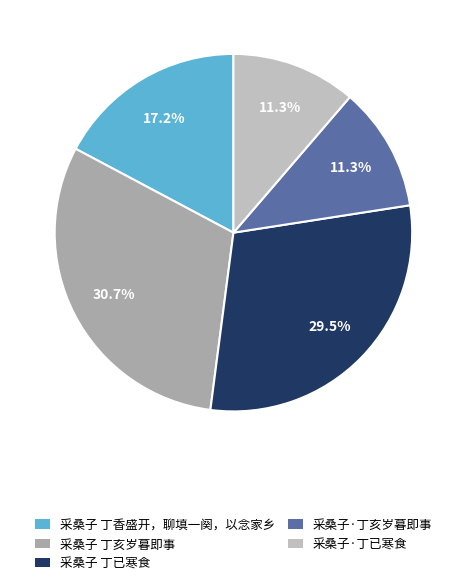

The 采桑子·丁亥岁暮即事 slice represents 11% of the pie. True or false?

True